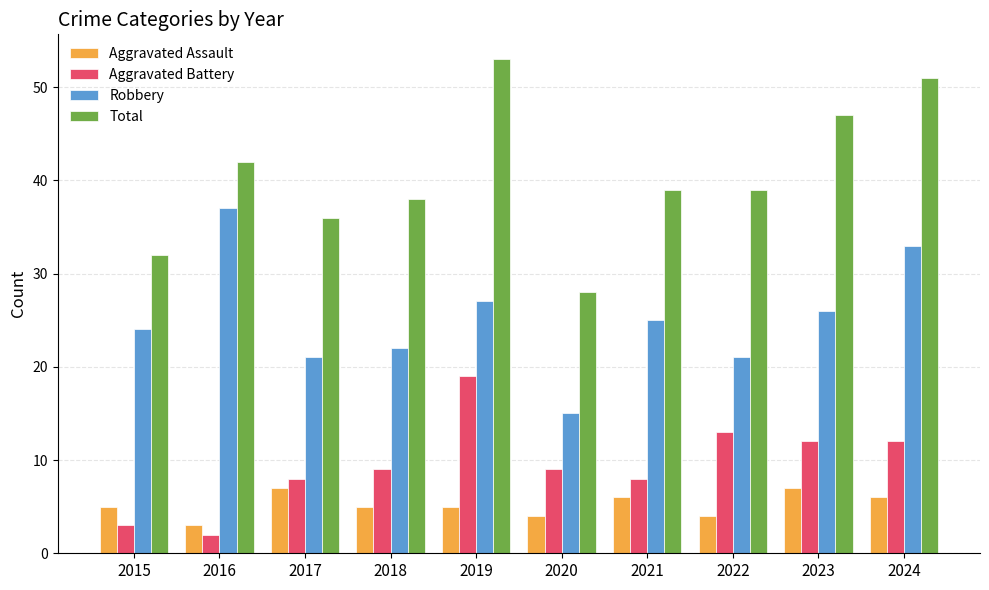

At 2018, list the series in order from smallest to largest.

Aggravated Assault, Aggravated Battery, Robbery, Total